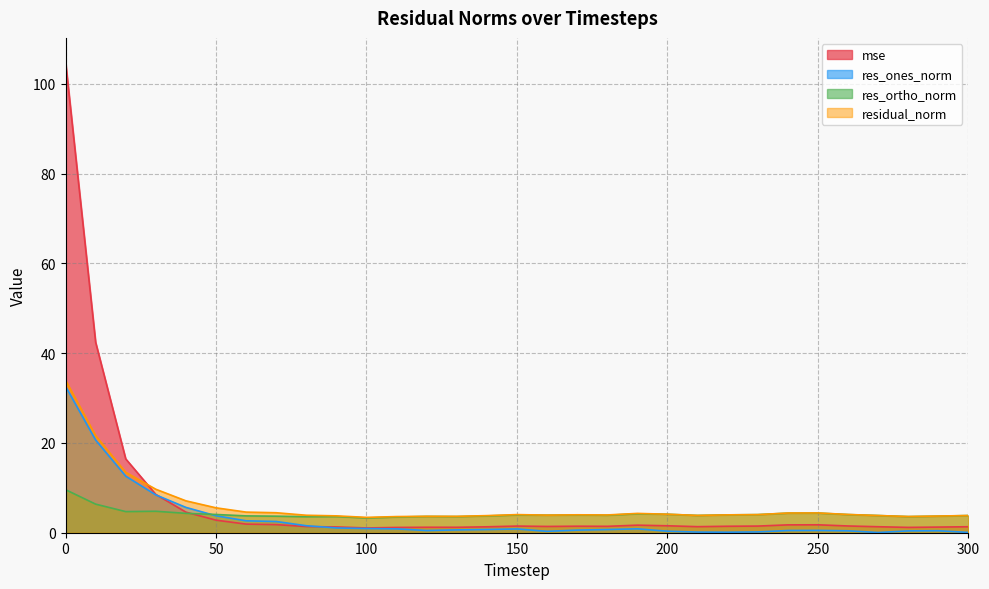

Rank the series by their maximum value, from lowest to highest.

res_ortho_norm, res_ones_norm, residual_norm, mse